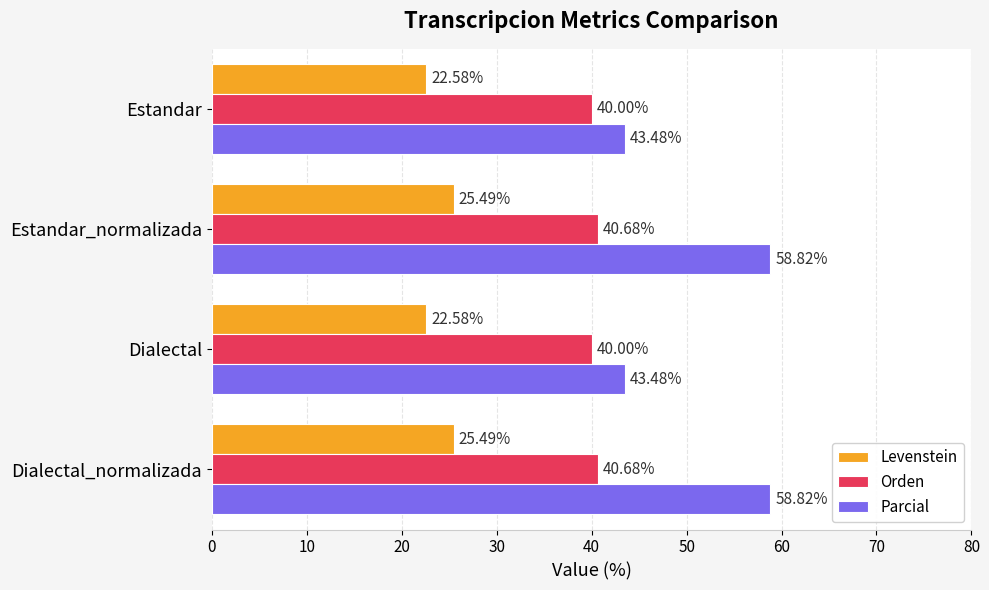

What is the difference between the highest and lowest values at Estandar?

20.9